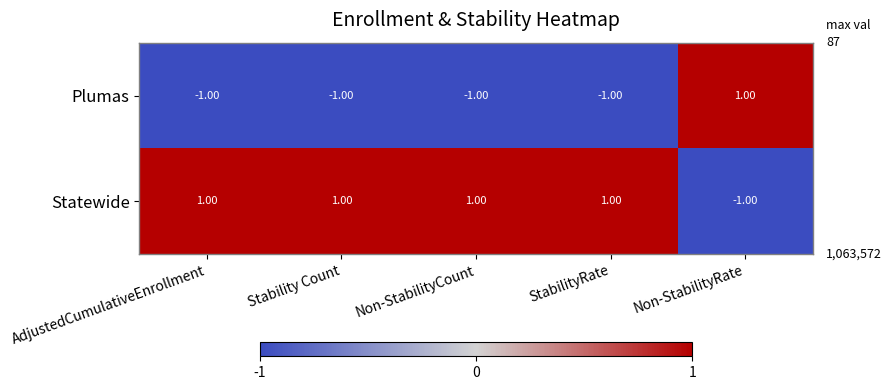

Which series has the largest total across all categories?

Statewide